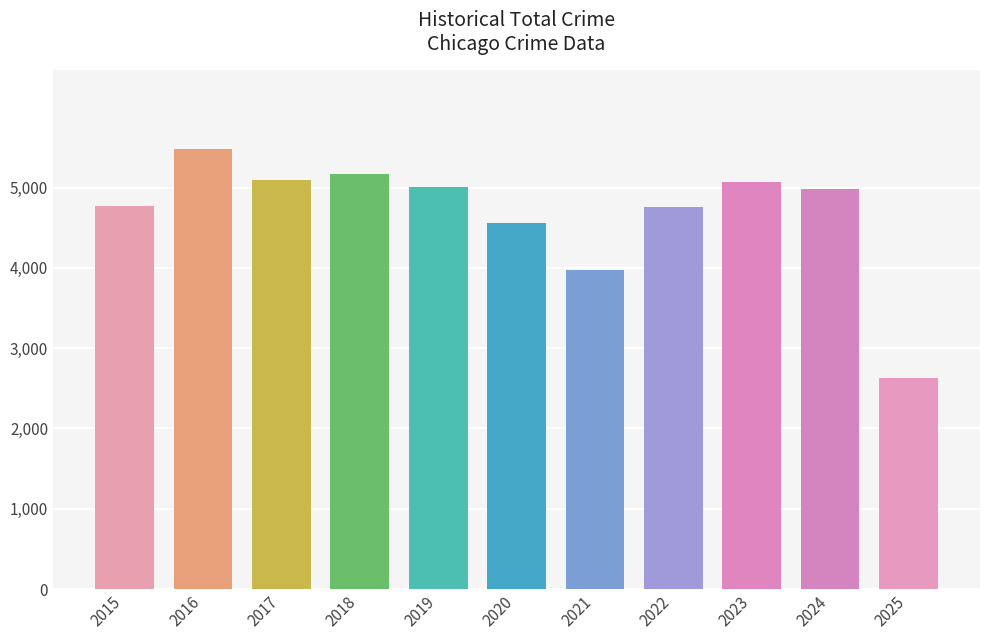

Where is the data nearest to the value 4057?

2021